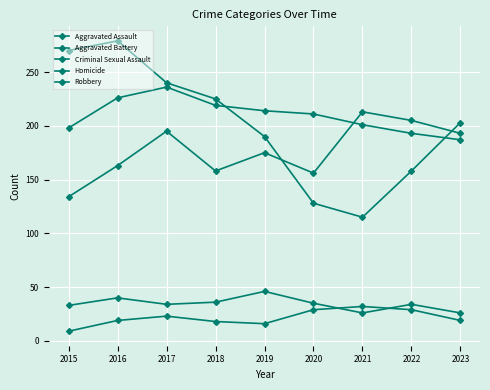

The value of Robbery at 2016 is 160. True or false?

False